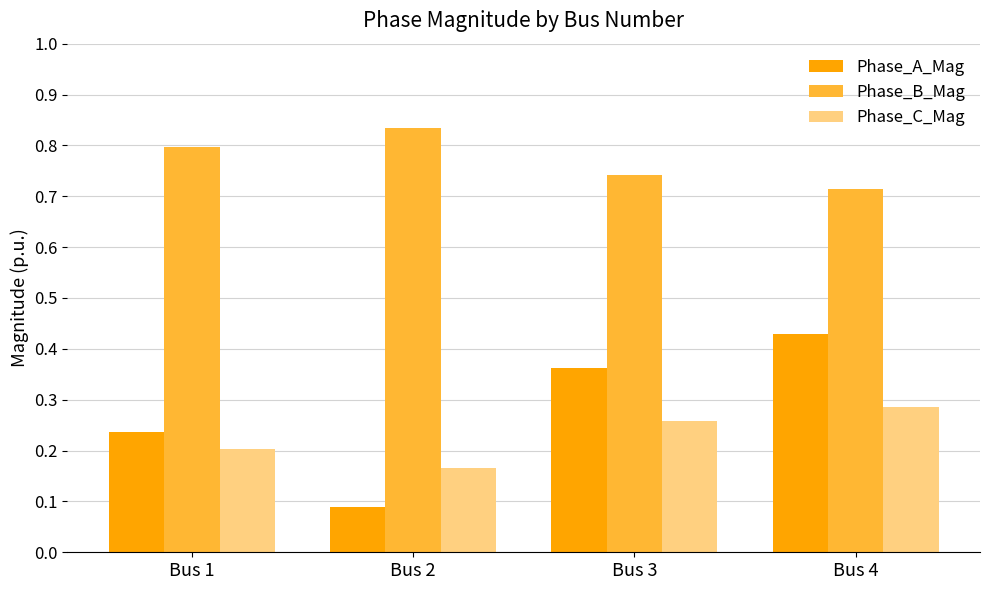

Where is Phase_A_Mag nearest to the value 0?

Bus 2